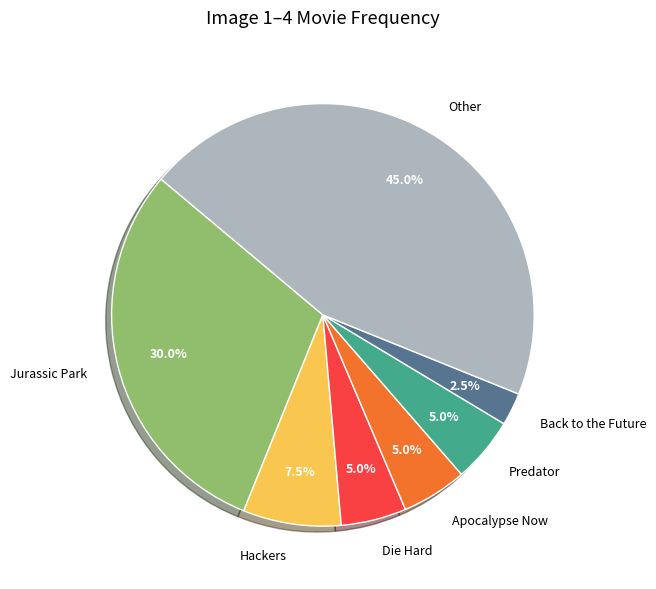

Is there any slice that represents more than half of the pie?

No